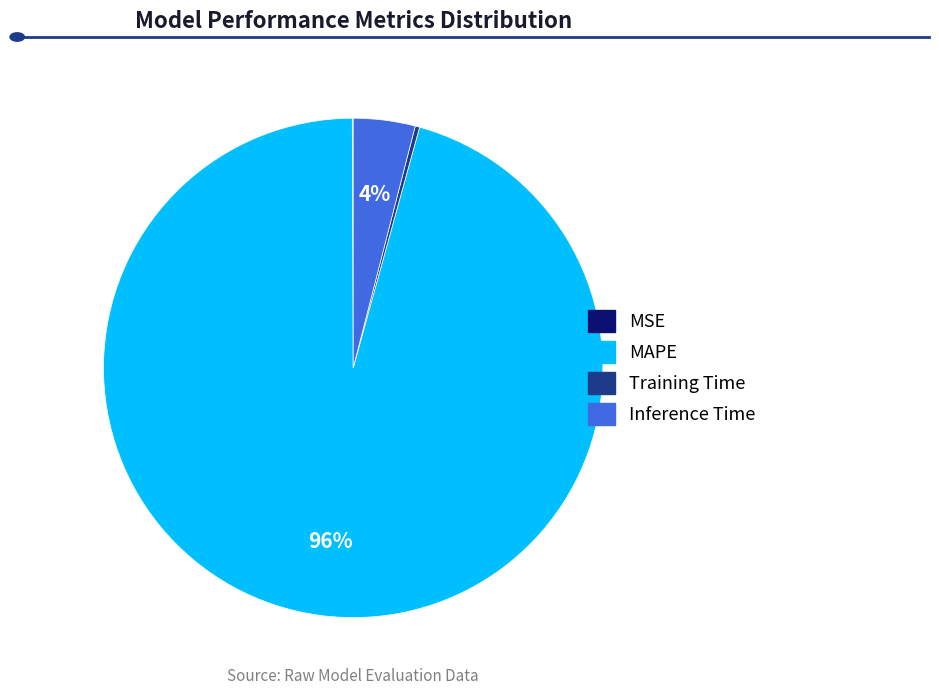

Is it true that Inference Time is 4% of the pie?

True